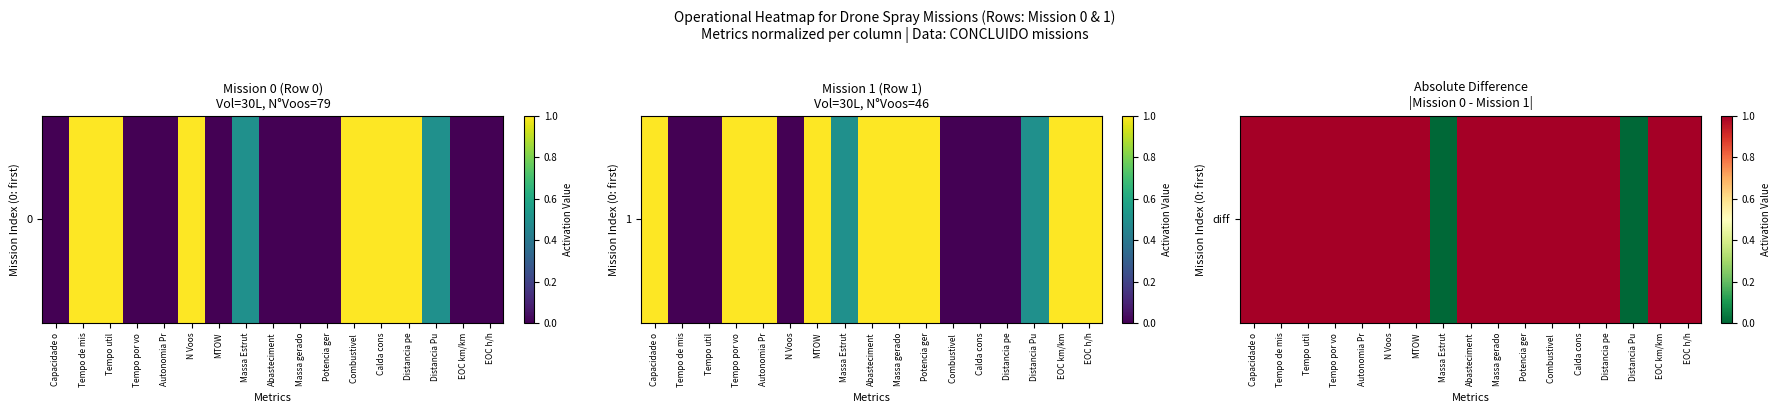

At which label is the value closest to 0?

Massa Estrut